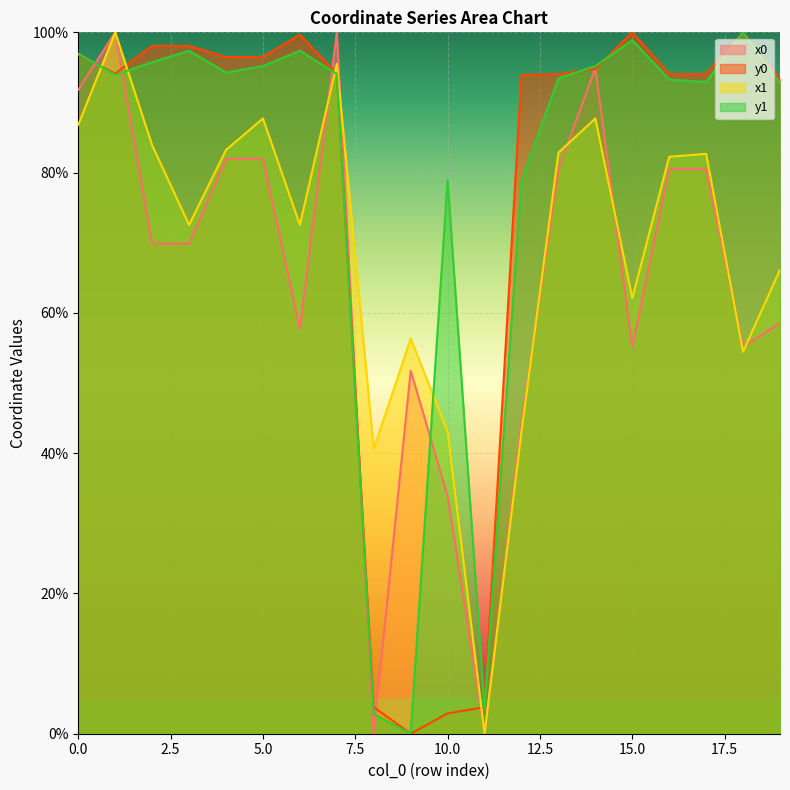

Reading left to right, what are all the values shown in this chart?

x0: 91.8	100.0	69.9	69.9	82.0	82.0	57.8	100.0	0.0	51.8	33.9	0.0	44.2	80.5	94.9	55.2	80.5	80.5	55.2	58.6
y0: 96.8	94.1	98.1	98.1	96.5	96.5	99.7	94.1	3.8	0.0	2.9	3.8	93.9	94.1	94.8	100.0	94.1	94.1	100.0	93.3
x1: 86.8	100.0	83.9	72.5	83.2	87.7	72.5	95.5	40.6	56.4	43.1	0.0	43.1	82.8	87.7	62.1	82.3	82.7	54.5	66.1
y1: 97.0	93.9	95.7	97.4	94.3	95.2	97.4	94.1	2.8	0.0	78.9	3.6	78.9	93.4	95.2	98.9	93.3	92.9	100.0	92.7